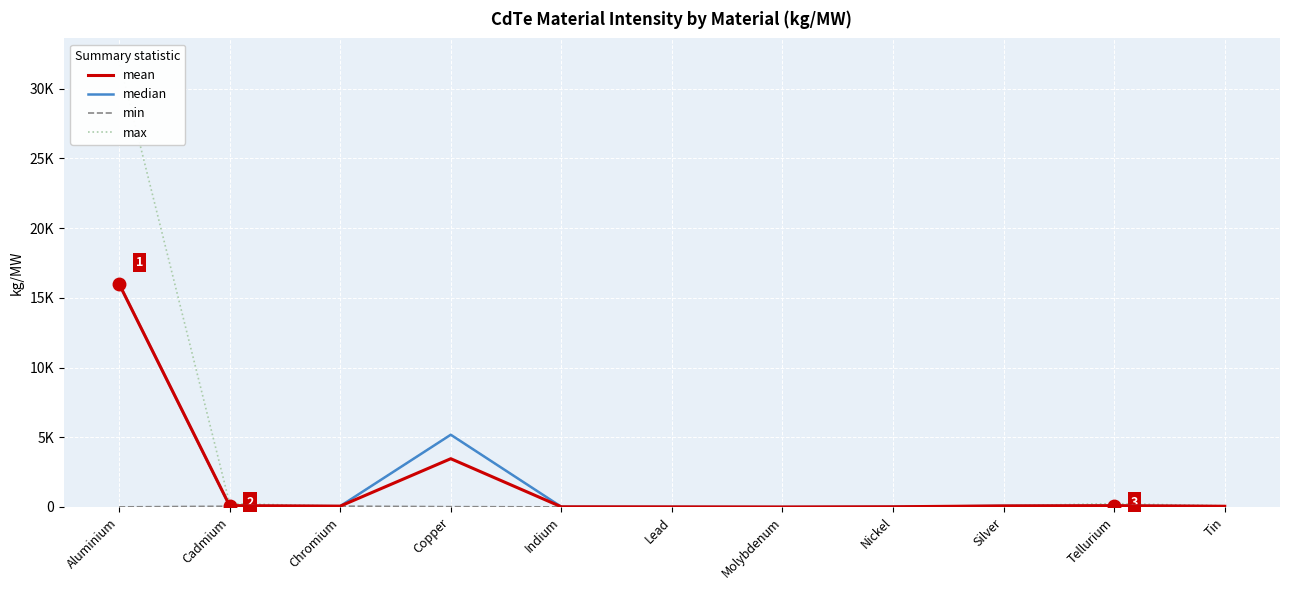

What is the total value across all series at Molybdenum?

2.0